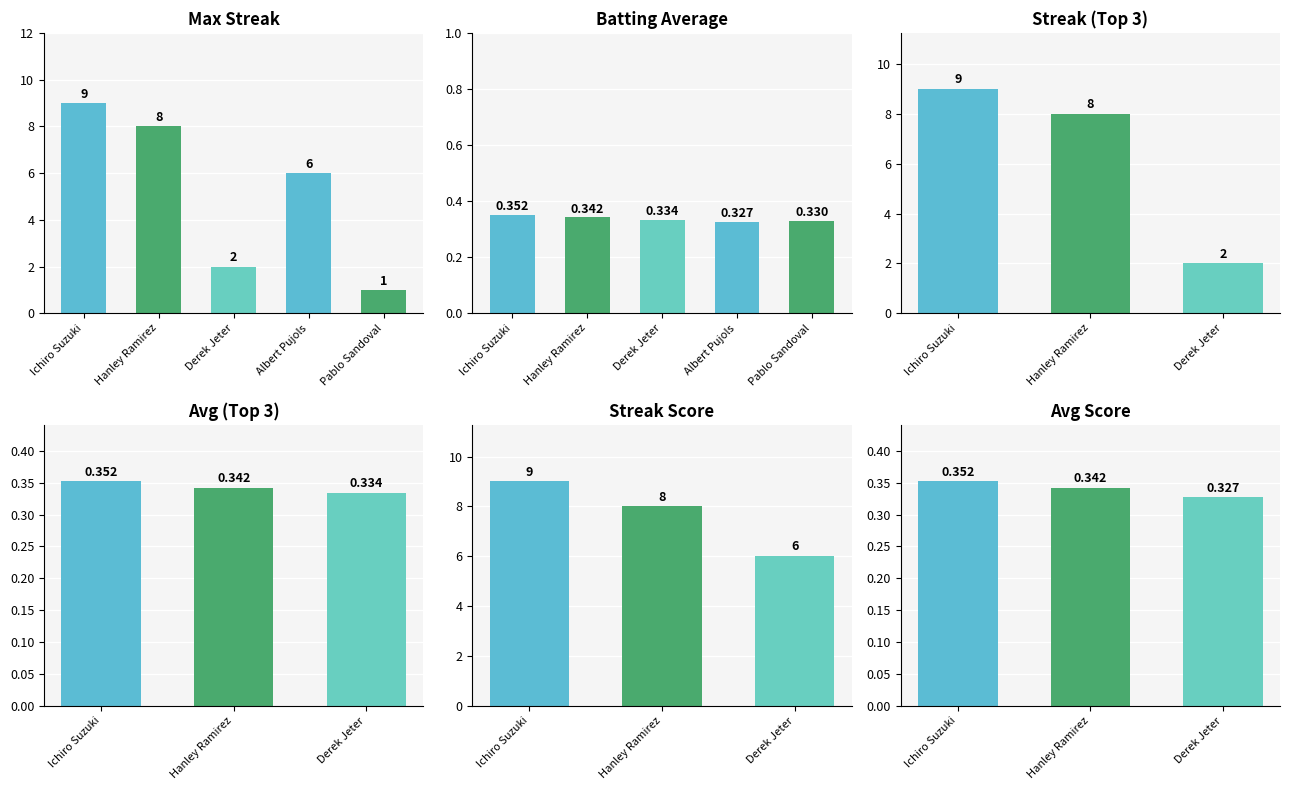

Which series has the largest total across all categories?

Max Streak